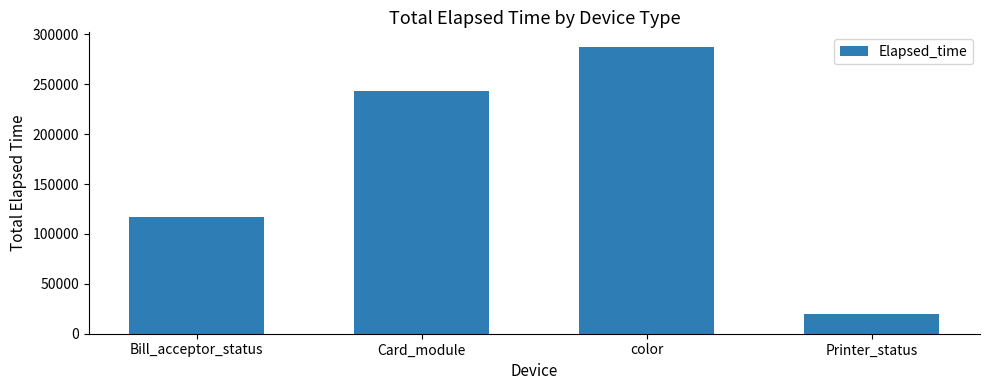

What is the change in value from Card_module to Printer_status?

-223559